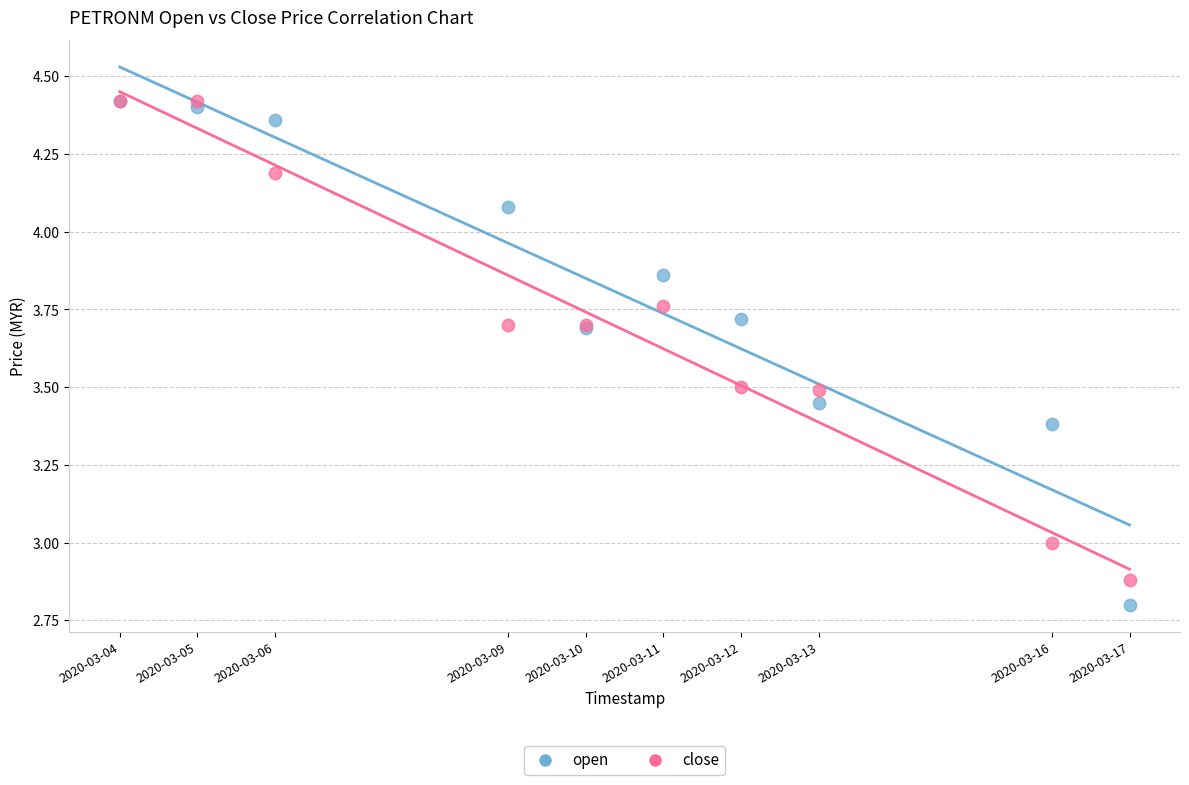

Which series reaches the minimum Y coordinate?

open